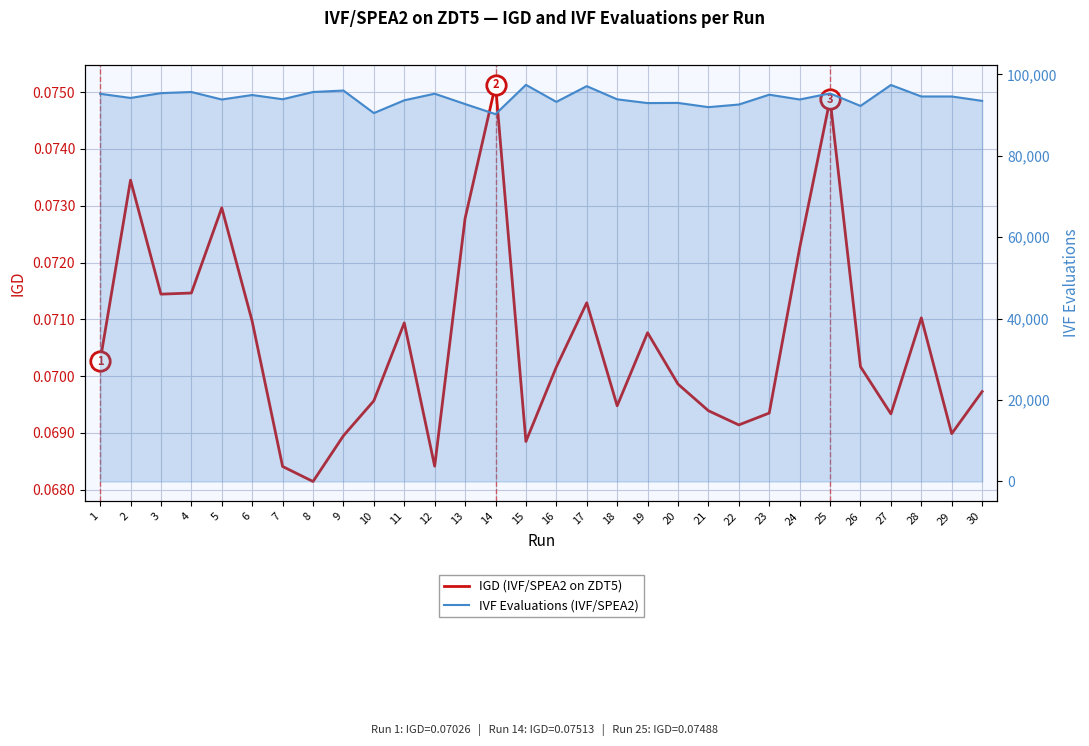

How many data points in IVF Evaluations (IVF/SPEA2) are above 94240?

14